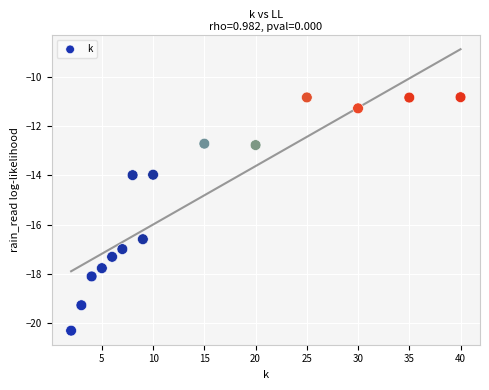

What is the range of X values (max minus min)?

38.0